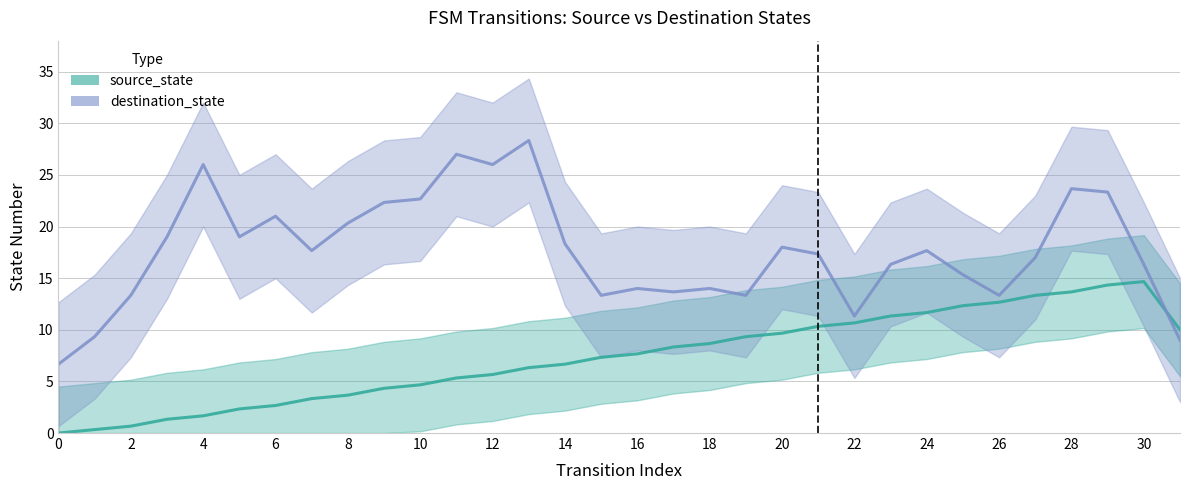

How many positive values does the source_state series have?

31